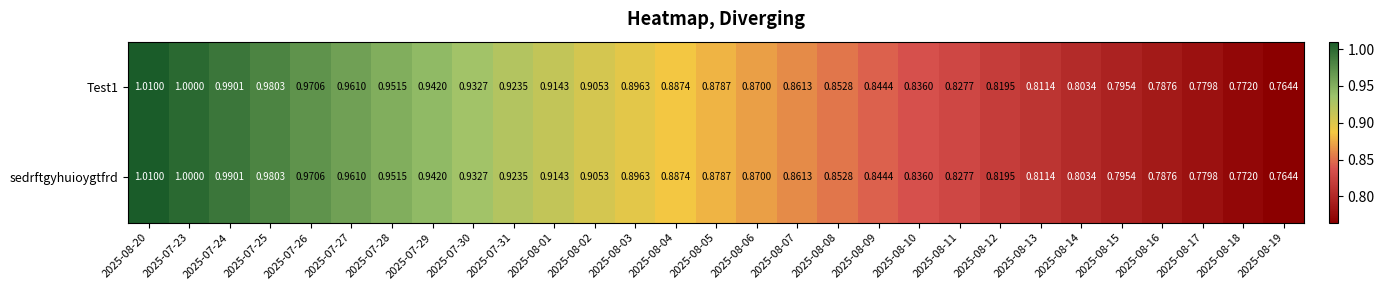

Is the value of sedrftgyhuioygtfrd at 2025-08-02 greater than the value of Test1 at 2025-07-25?

No